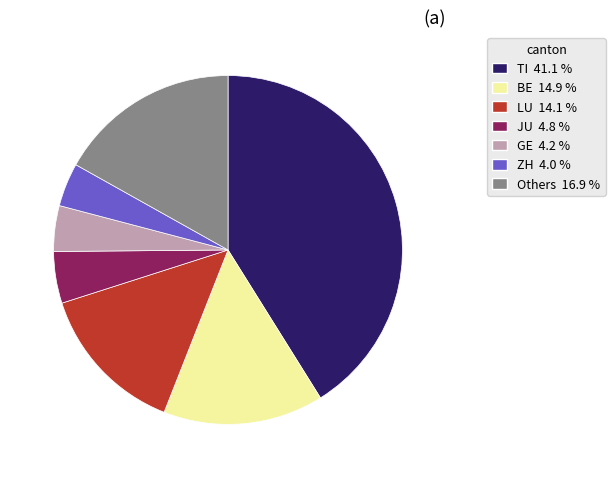

Does any single category account for the majority?

No